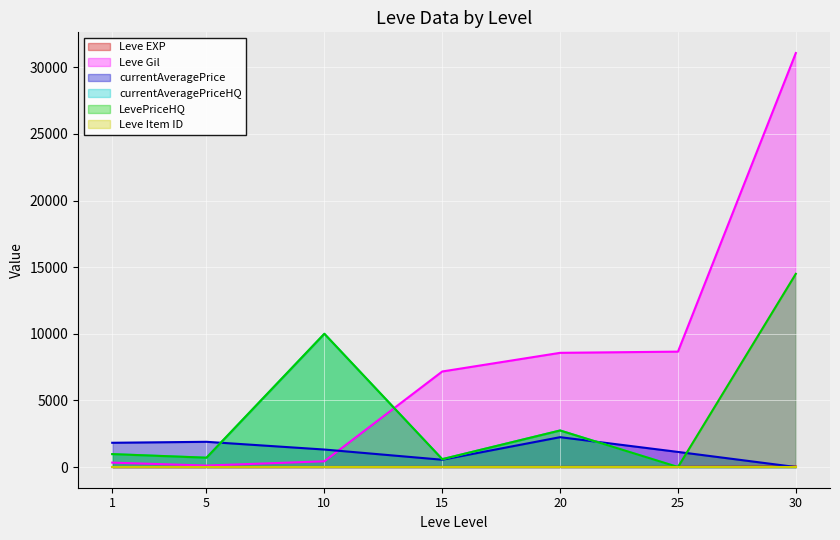

What is the average value of the currentAveragePriceHQ series?

2143